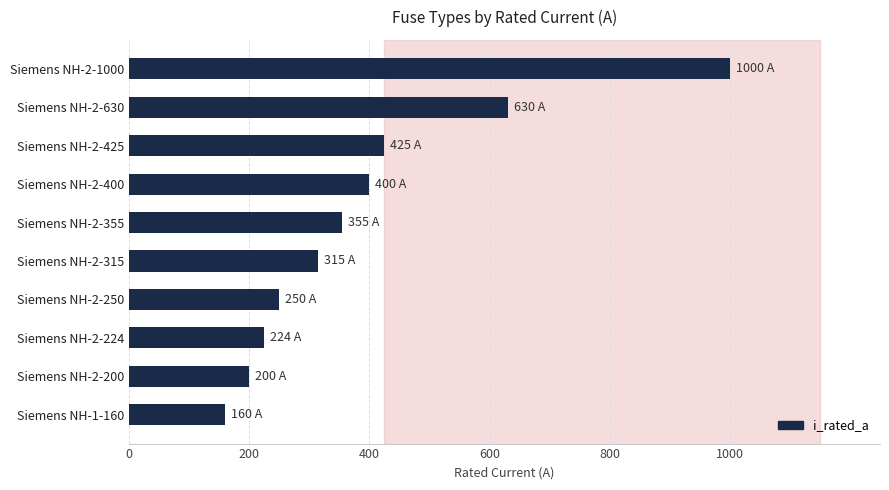

Which has a higher value, Siemens NH-2-425 or Siemens NH-2-630?

Siemens NH-2-630